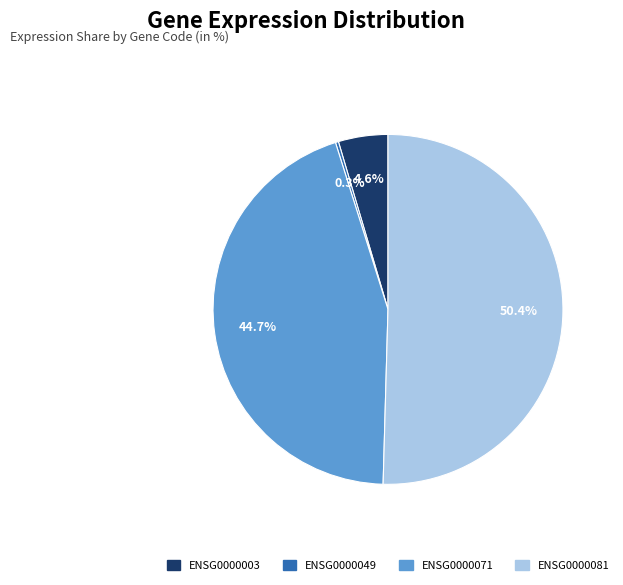

Which slice is the largest?

ENSG0000081